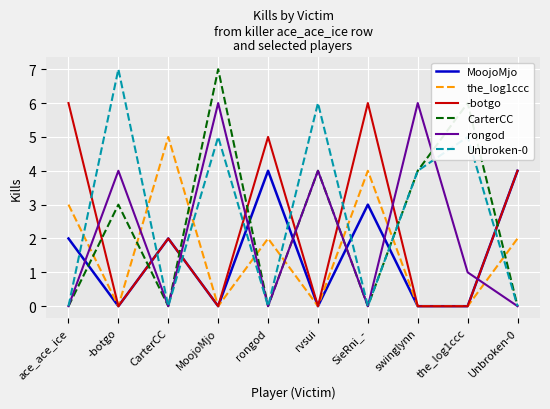

The the_log1ccc series shows 2 at rongod. True or false?

True